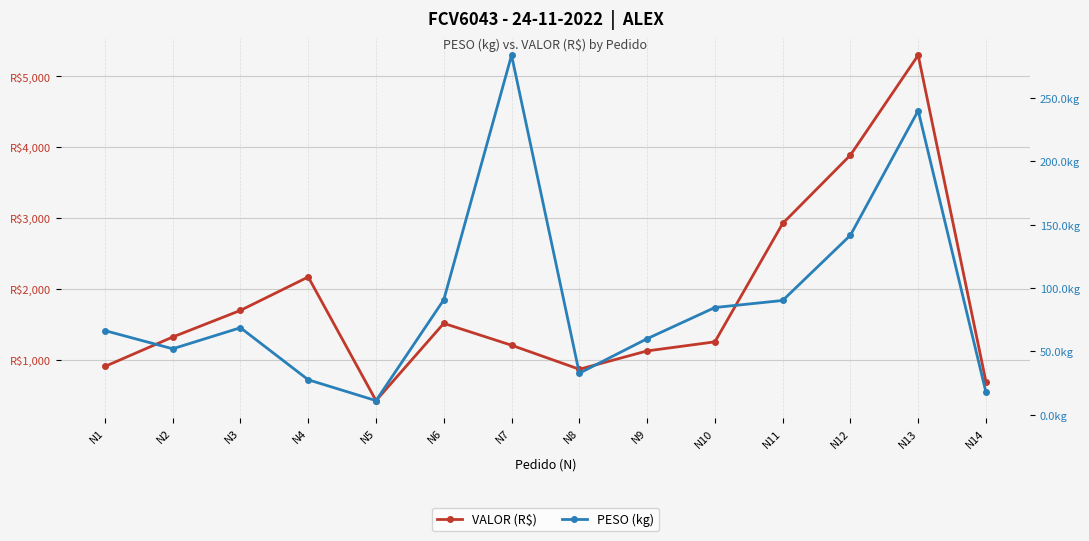

Between N10 and N7, which is larger?

N10